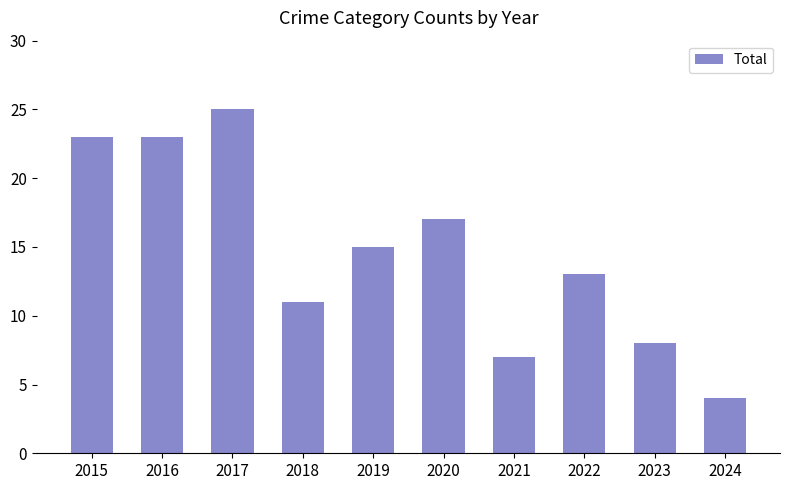

Reading left to right, extract all data points from this chart.

2015=23	2016=23	2017=25	2018=11	2019=15	2020=17	2021=7	2022=13	2023=8	2024=4